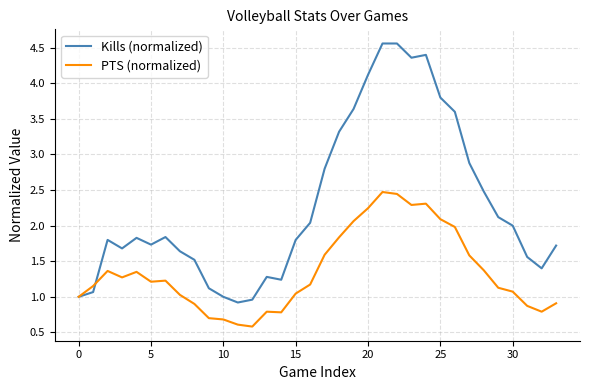

Which series has the widest spread of values?

Kills (normalized)